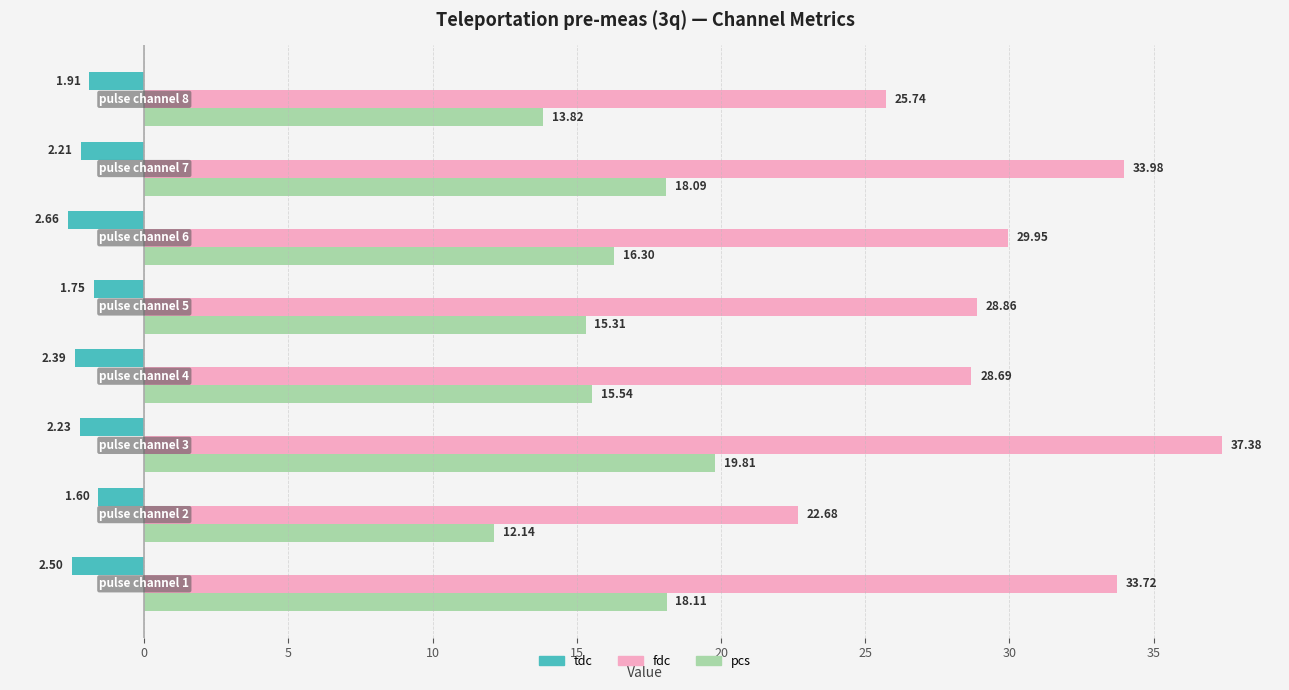

What is the difference between the maximum and minimum values in the fdc series?

14.7